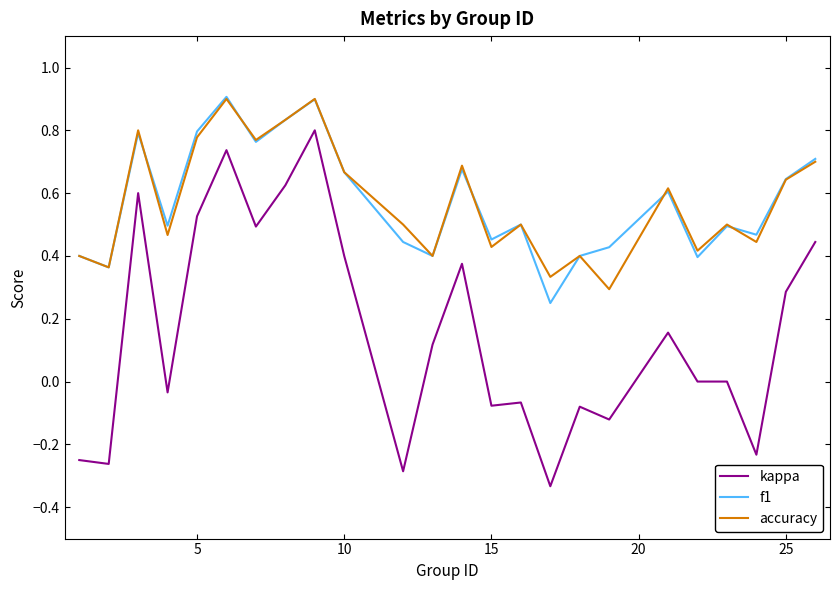

Which series has the largest range (max minus min)?

kappa